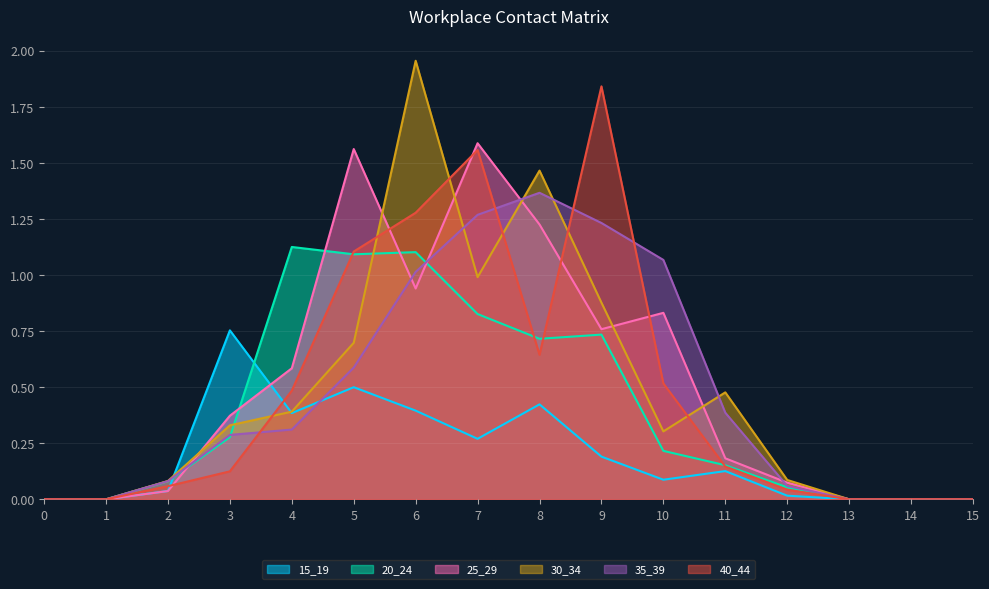

True or false: 30_34 has more than 2 interior local peaks.

True